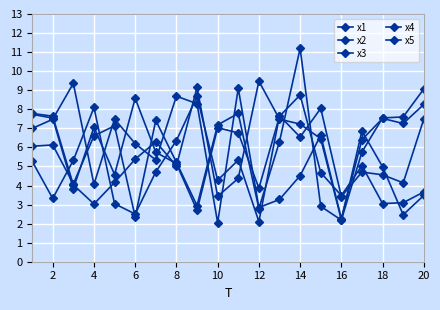

Does the chart display data point markers on the line(s)?

Yes